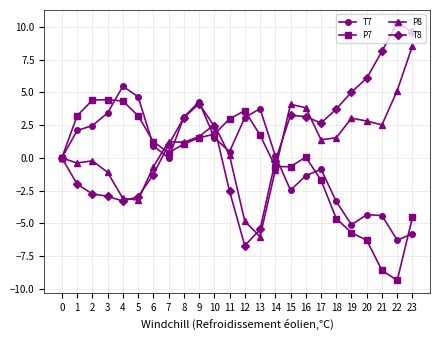

List the series in order of their peak value, lowest first.

P7, T7, P8, T8